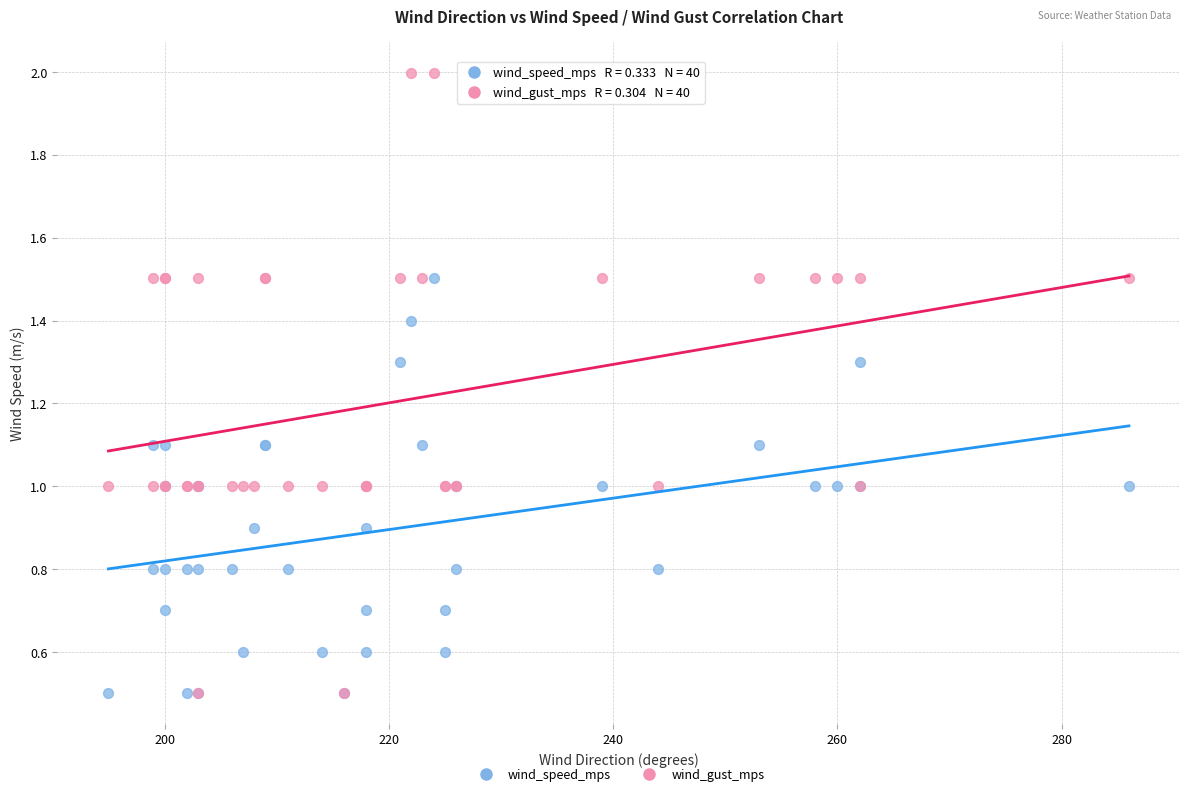

Which series has the largest Y range (max minus min)?

wind_gust_mps